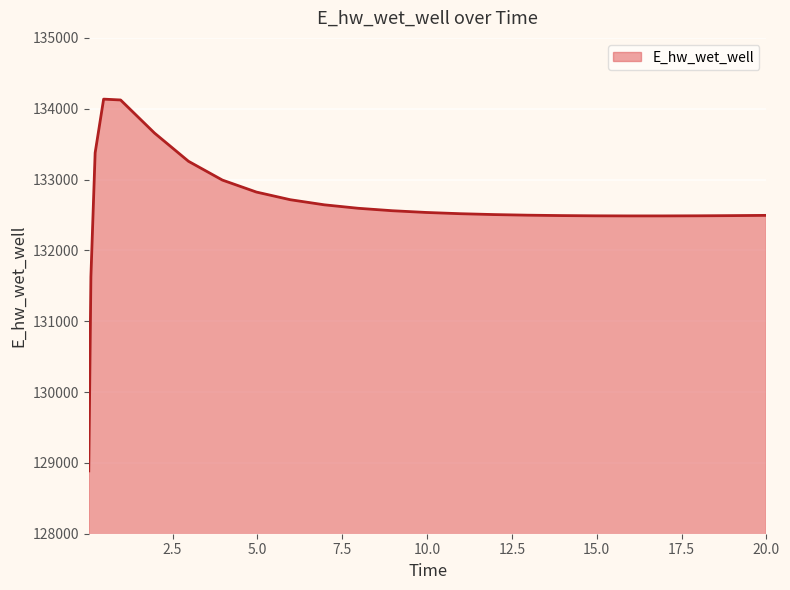

What is the greatest value displayed?

134135.4